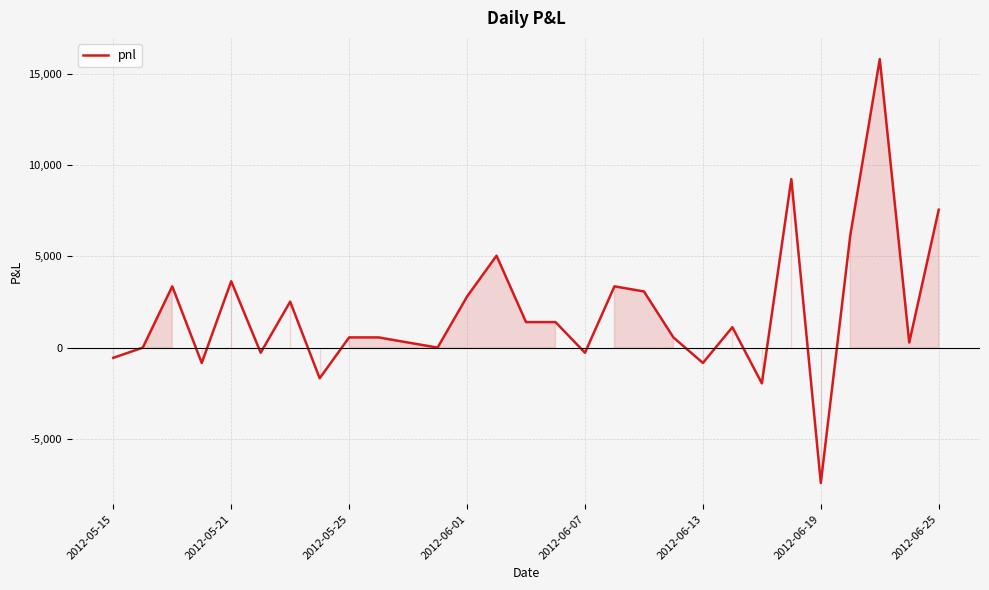

What is the smallest value displayed?

-7420